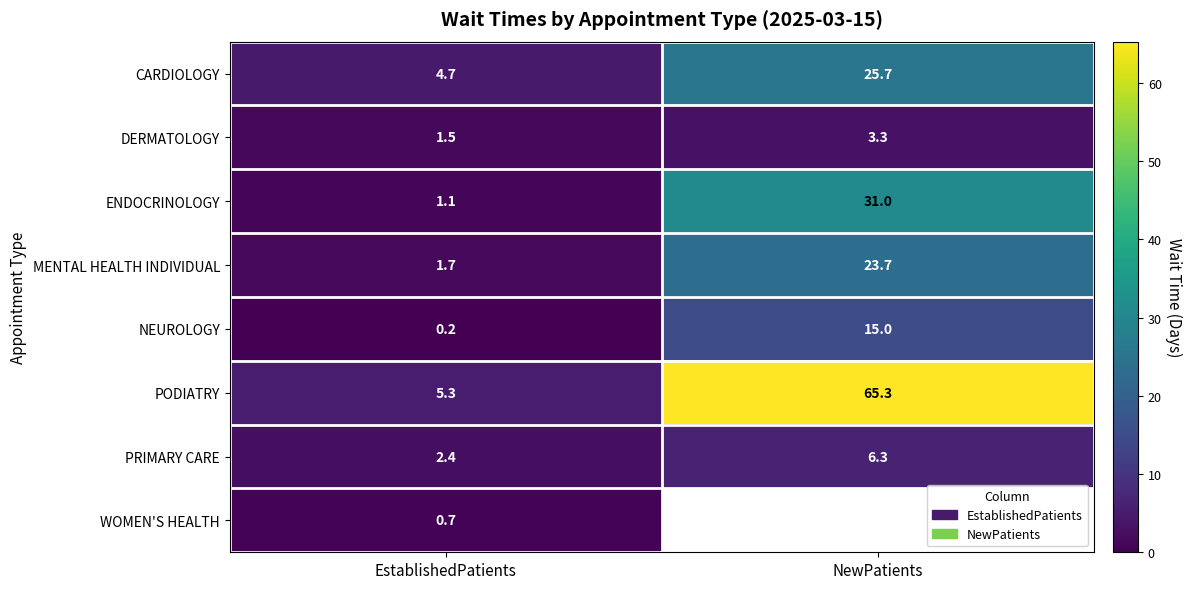

The value of PODIATRY at EstablishedPatients is 2.1. True or false?

False